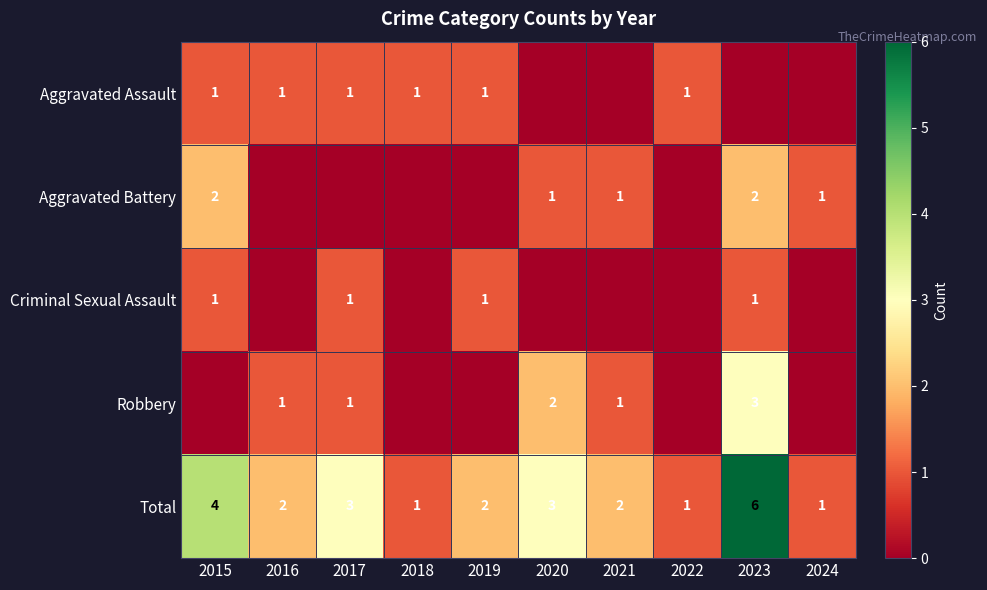

What is the total value across all series at 2018?

2